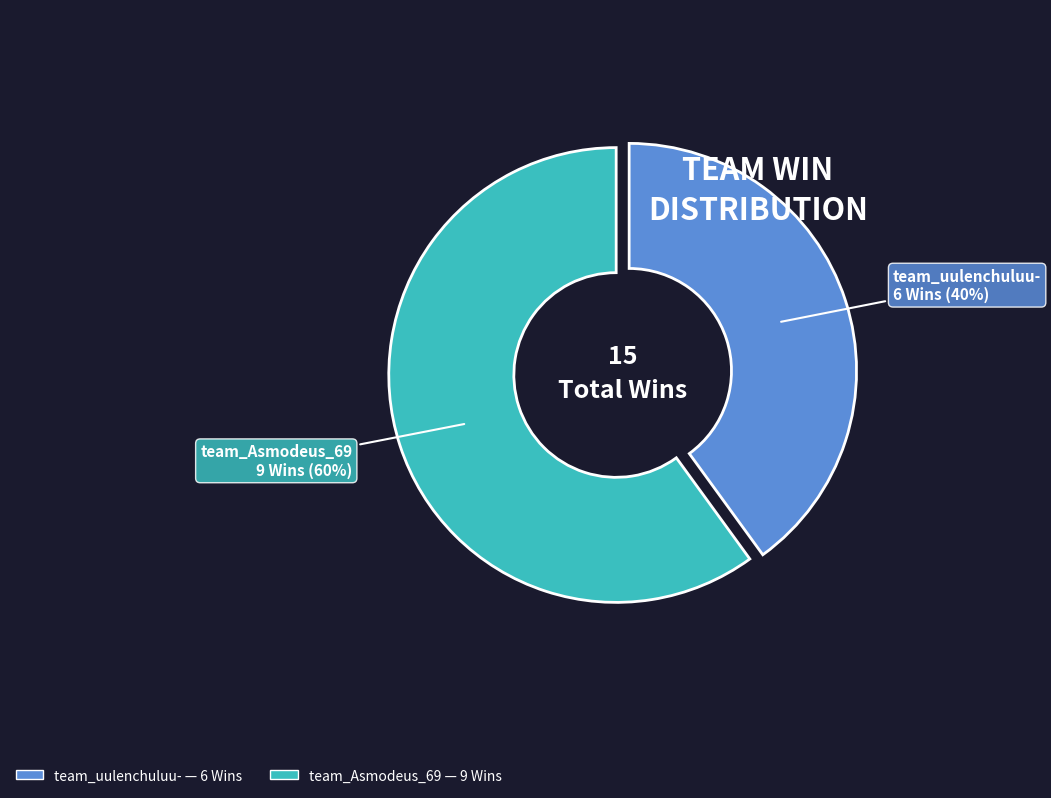

What is the smallest slice in the pie chart?

team_uulenchuluu-